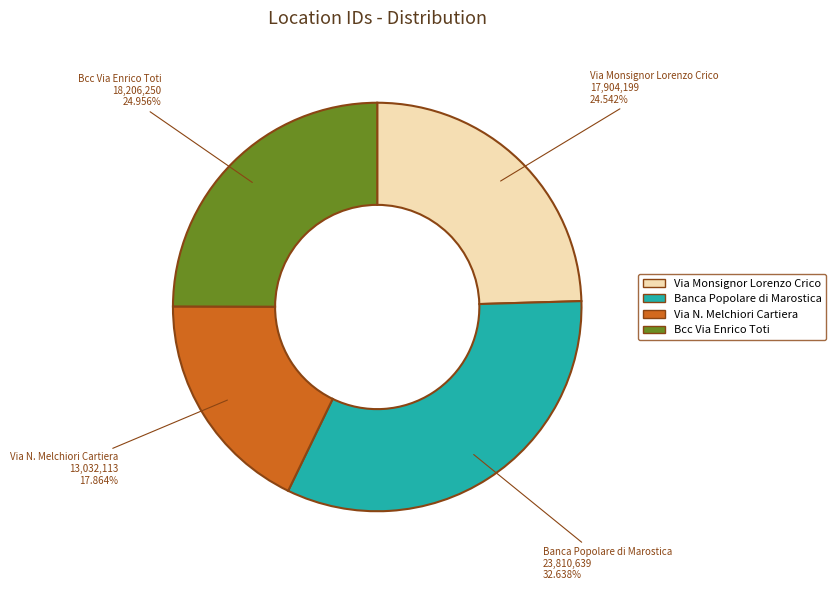

Is the sum of Via Monsignor Lorenzo Crico and Via N. Melchiori Cartiera greater than half?

No